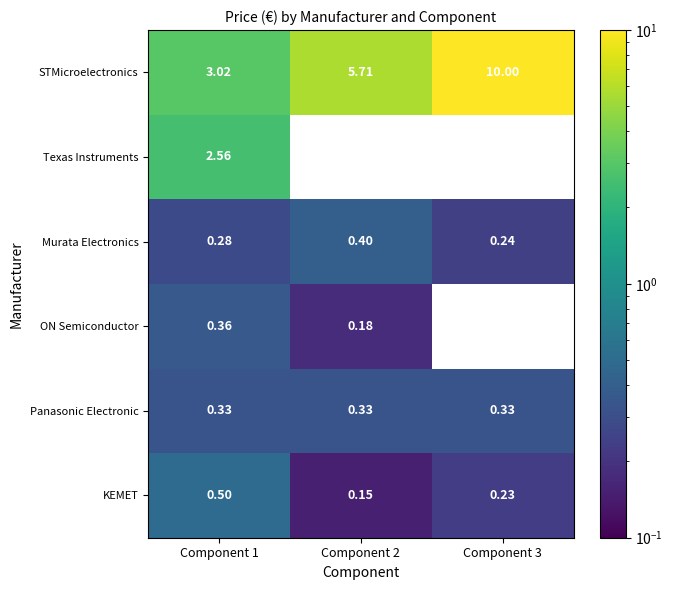

Which series has the largest total across all categories?

STMicroelectronics